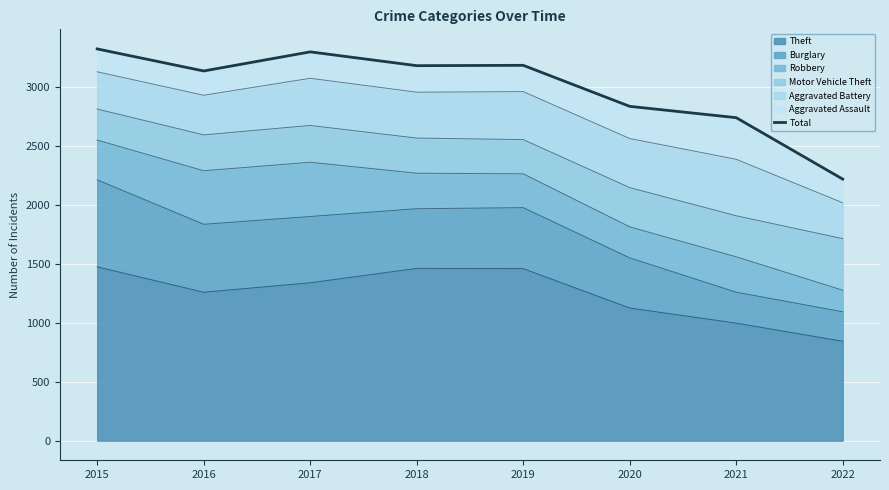

At which category does the data reach its first local valley?

2016